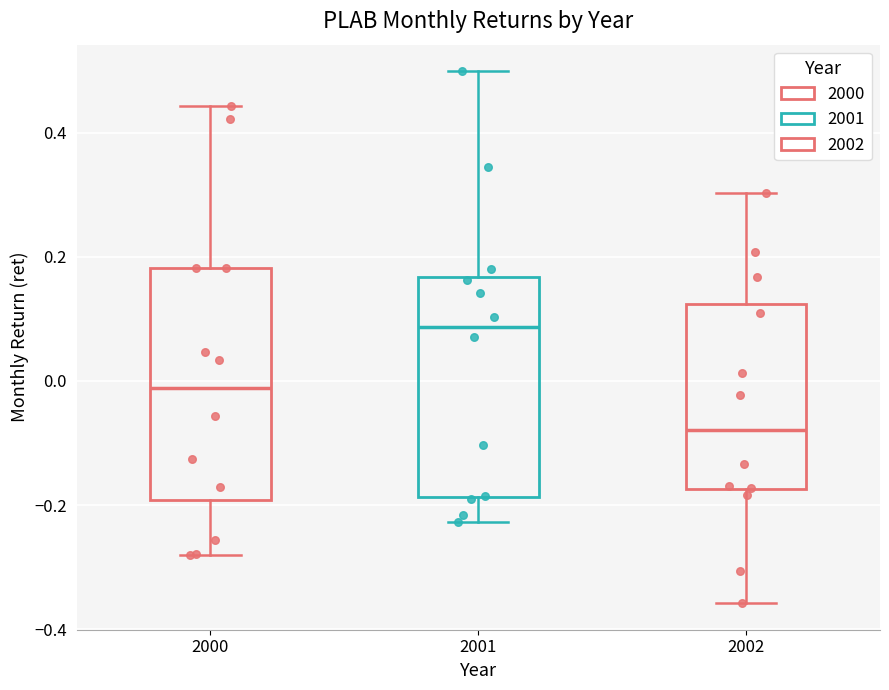

Reading left to right, transcribe this box plot: for each box, give where its median line is, the range the box spans, and where its two whiskers end, as read against the y-axis. The values are not printed on the chart, so give them approximately, as read against the axis.

2000: median -0.02, box -0.20 to 0.18, whiskers -0.28 to 0.44
2001: median 0.08, box -0.18 to 0.16, whiskers -0.22 to 0.50
2002: median -0.08, box -0.18 to 0.12, whiskers -0.36 to 0.30